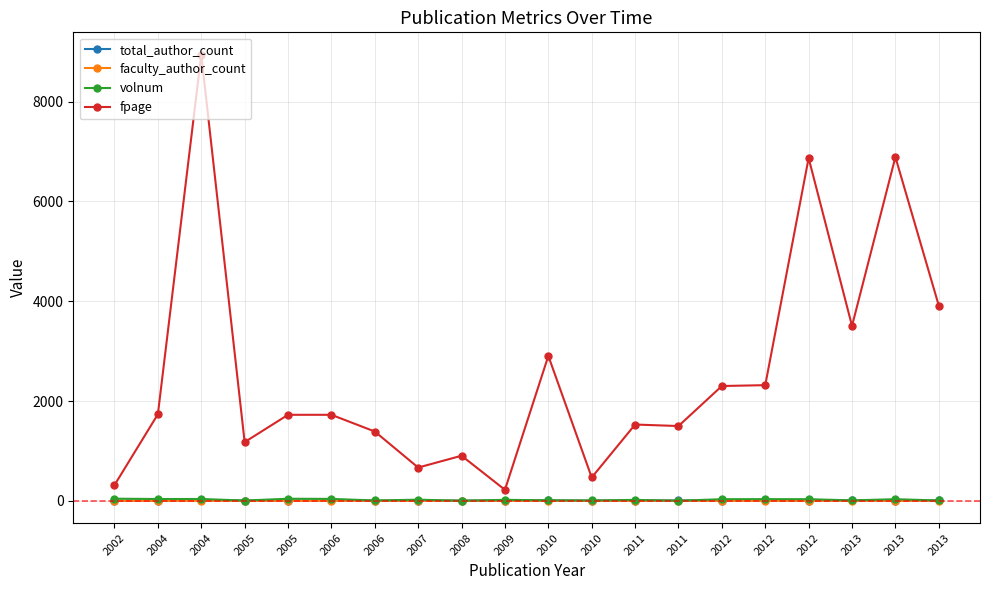

What is the value of the faculty_author_count point at the 18th from the left?

1